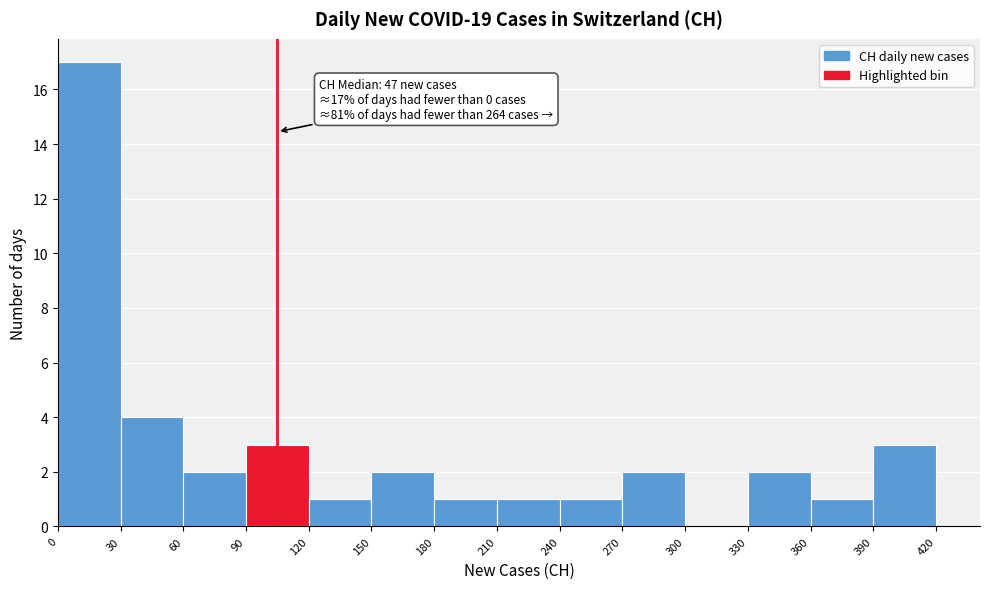

Over which range of the x-axis is the bar tallest?

0 to 30